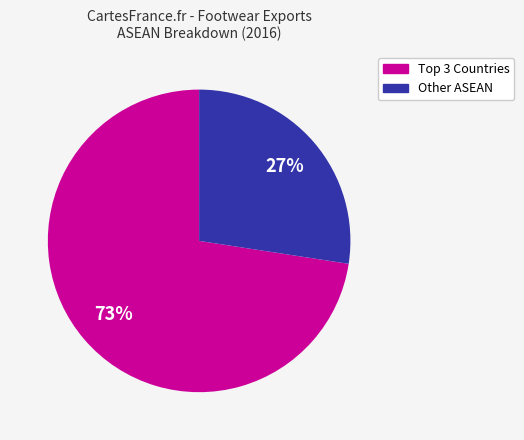

How many segments does this pie chart have?

2